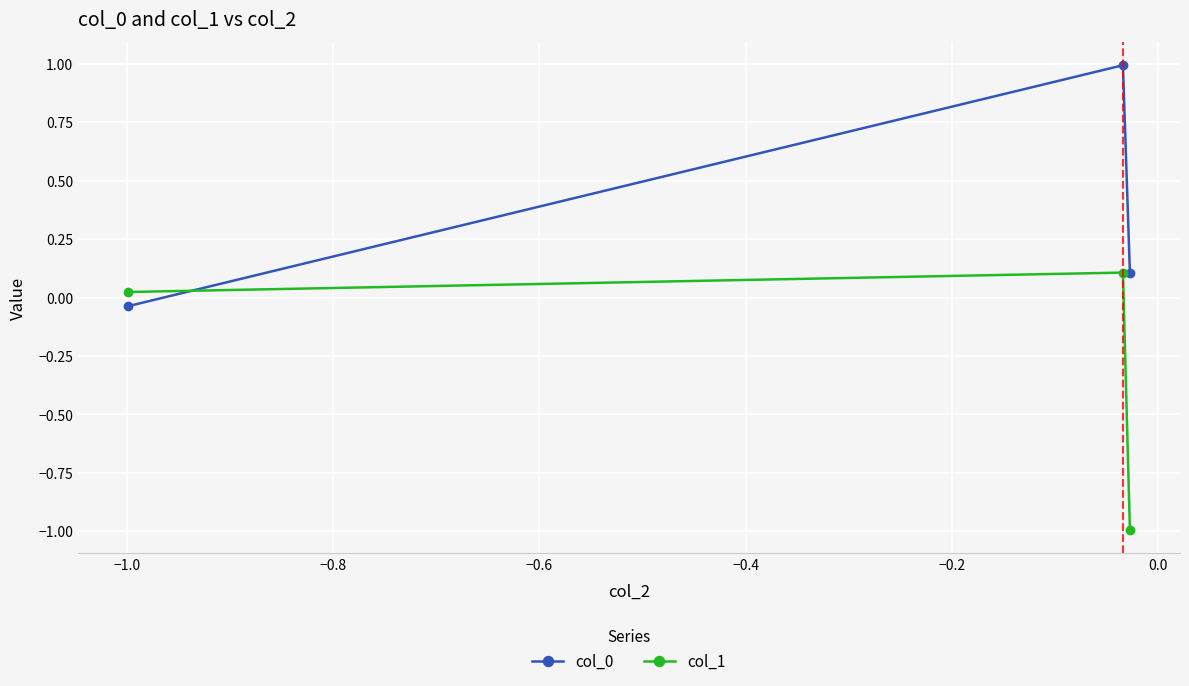

What is the sum of all col_1 values?

-0.9